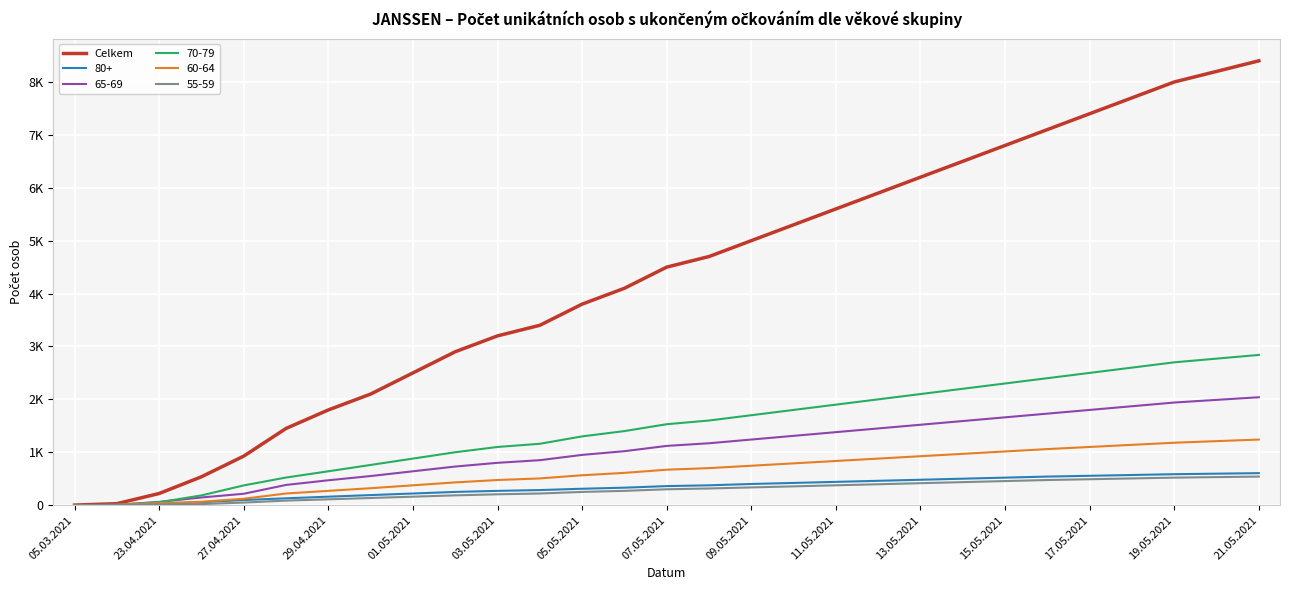

What are all the series names shown in the legend?

Celkem, 80+, 65-69, 70-79, 60-64, 55-59